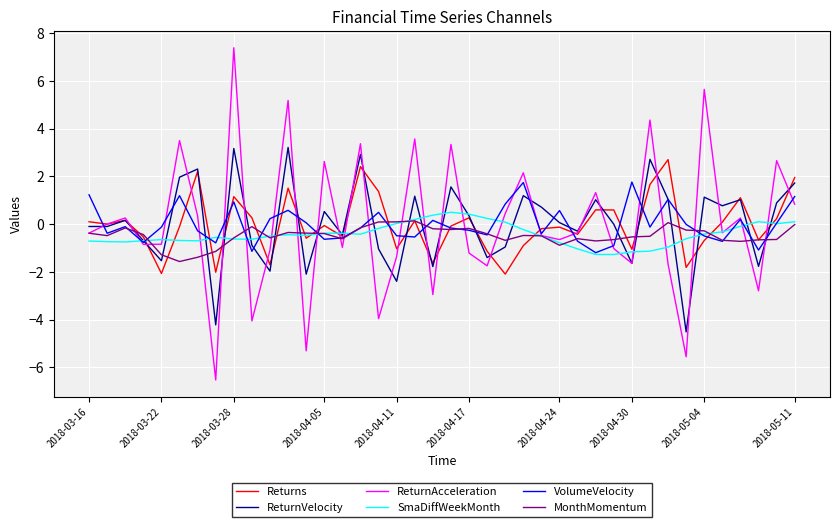

Which series has the widest spread of values?

ReturnAcceleration